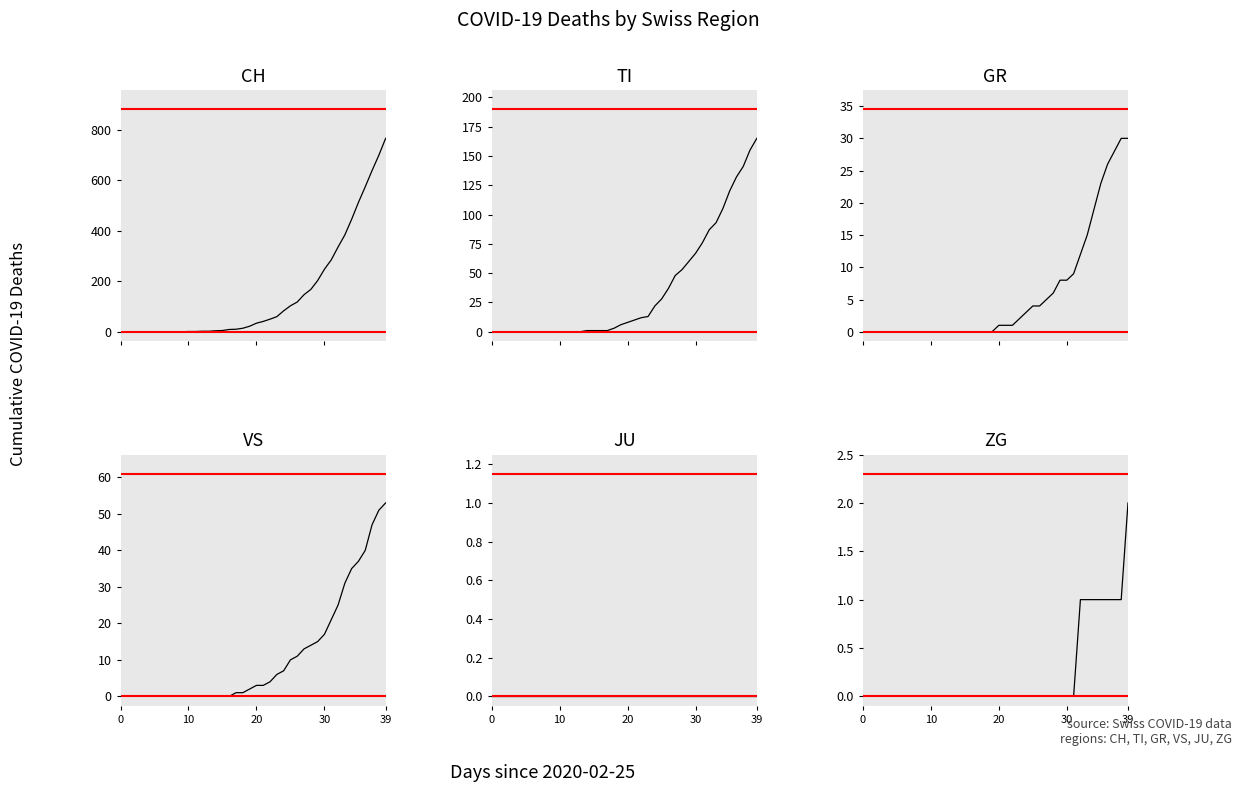

How many lines are shown in the chart?

6